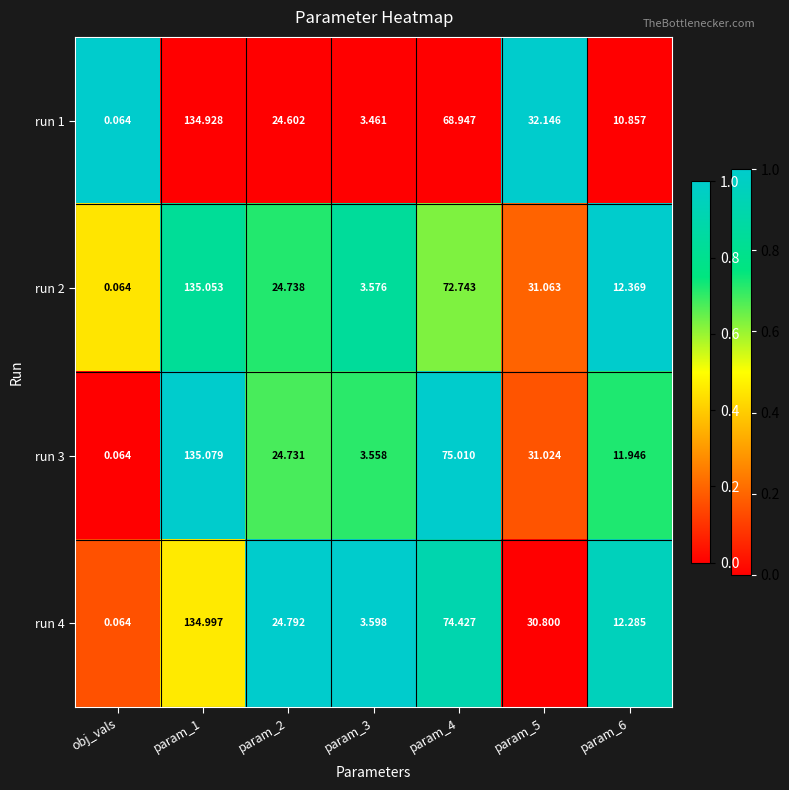

At how many categories does at least one series exceed 0?

7